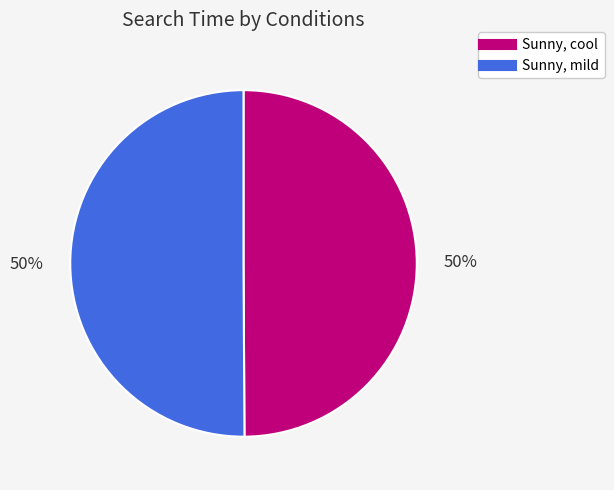

The Sunny, cool slice represents 39% of the pie. True or false?

False